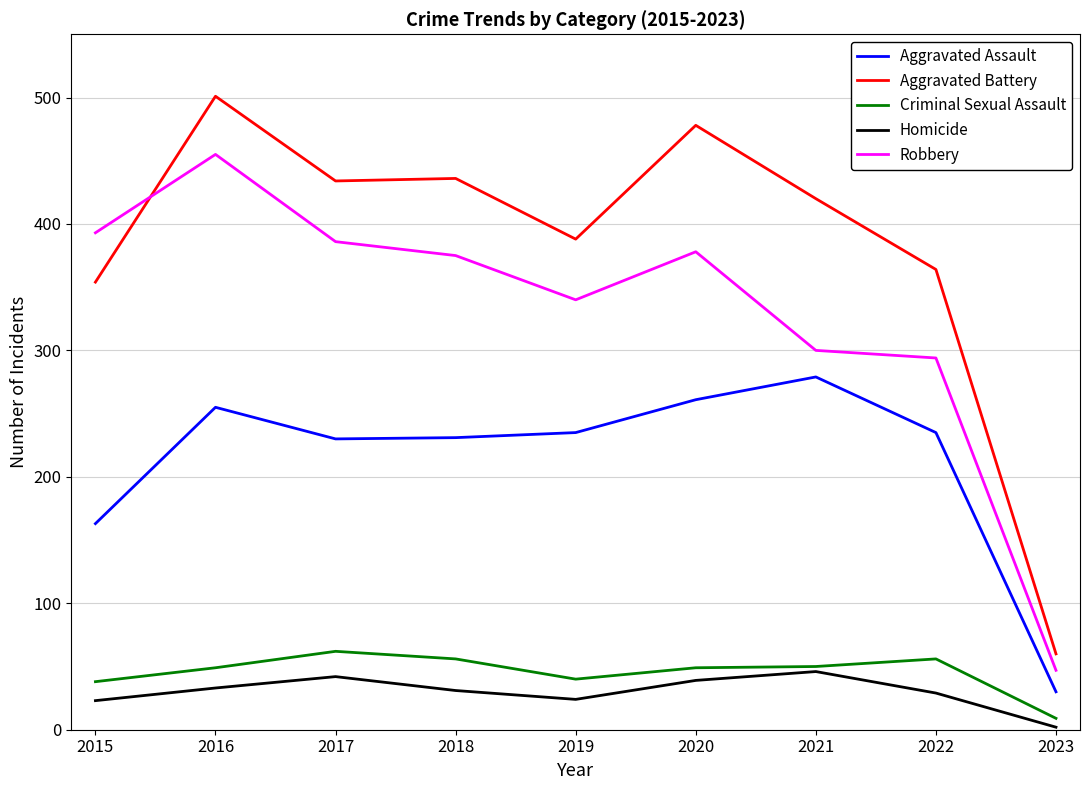

Where is Aggravated Assault nearest to the value 154?

2015